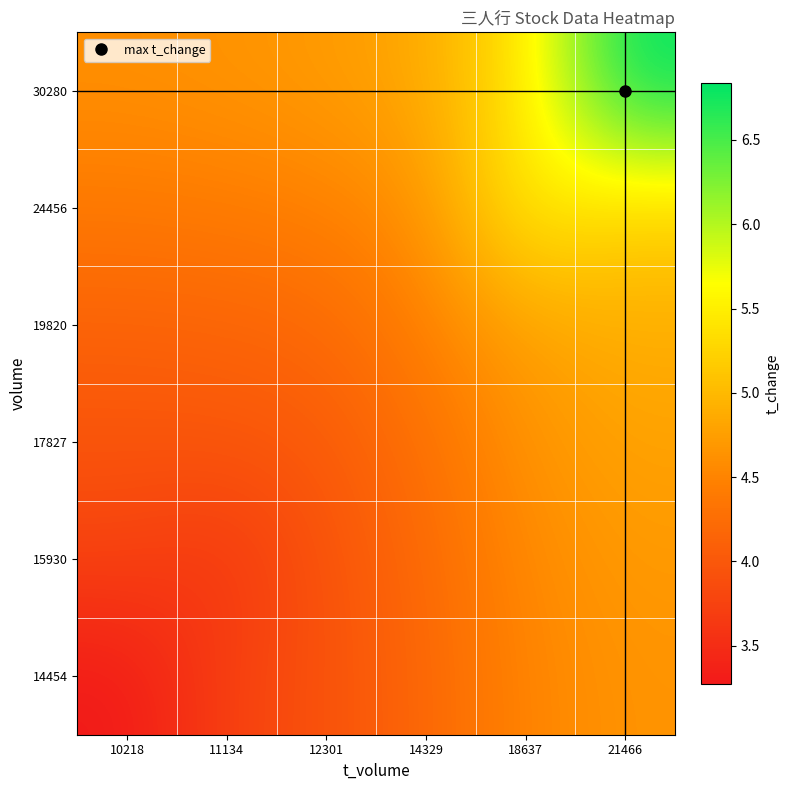

Between 10218 and 14329, which is larger?

14329